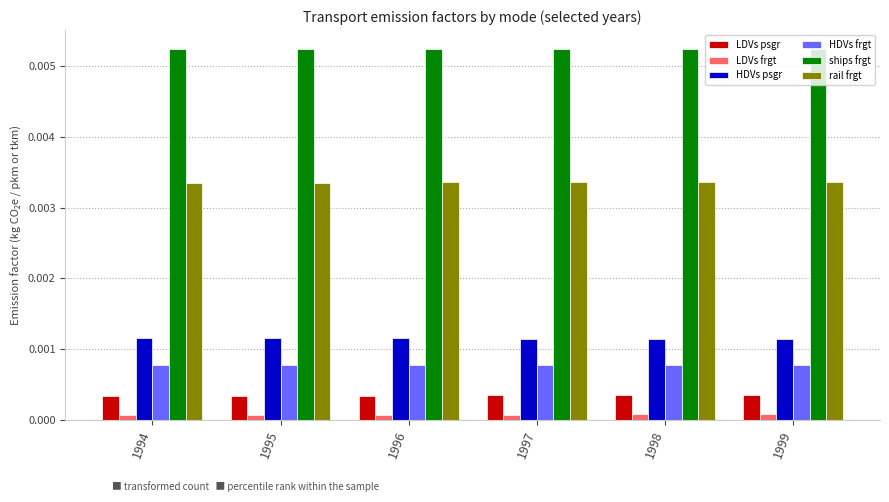

At how many categories does at least one series exceed 0?

6